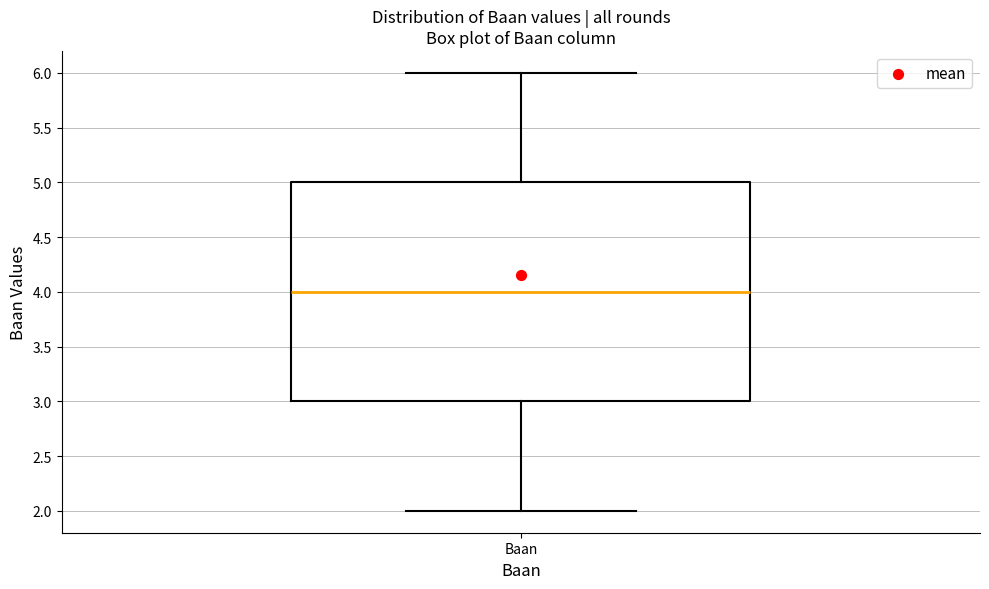

Where does the upper whisker of the box for Baan end on the y-axis? The values are not printed on the chart, so give them approximately, as read against the axis.

6